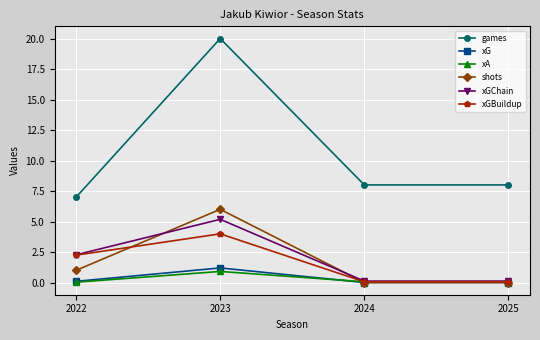

What is the difference between the xG values at 2022 and 2025?

0.1